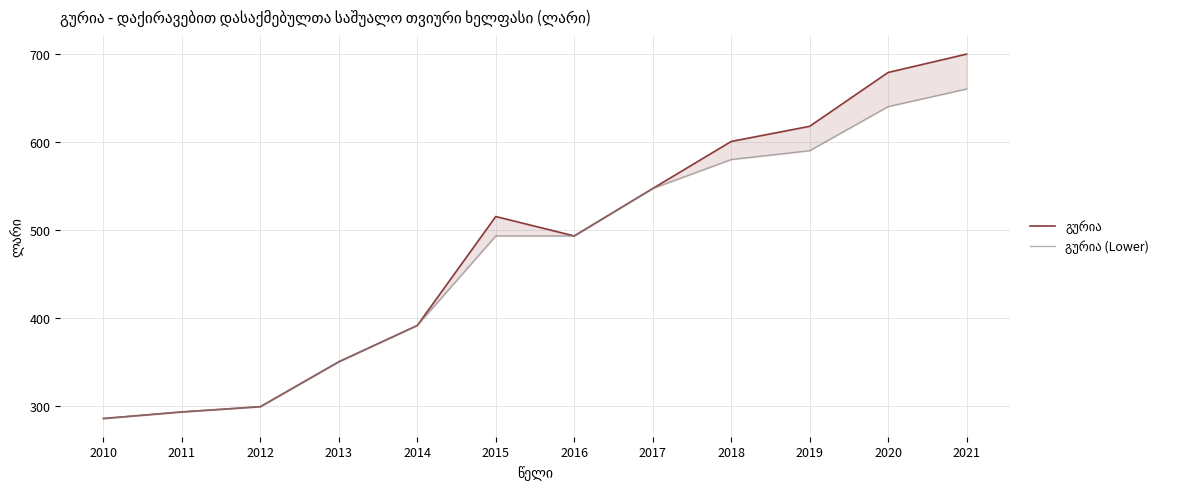

Where does the გურია series first go above 515?

2015